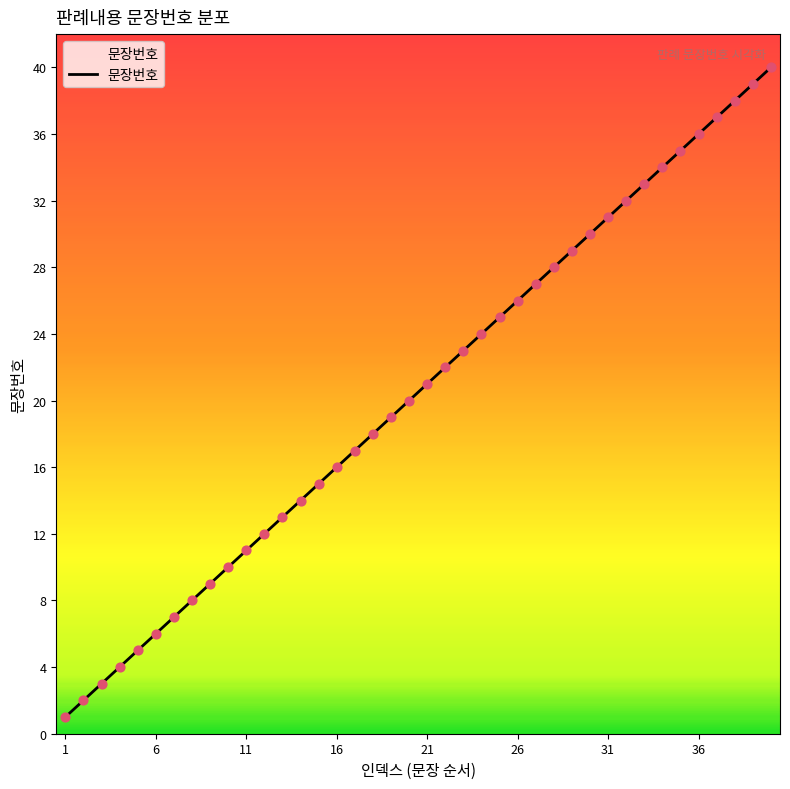

What is the maximum value shown in the chart?

40